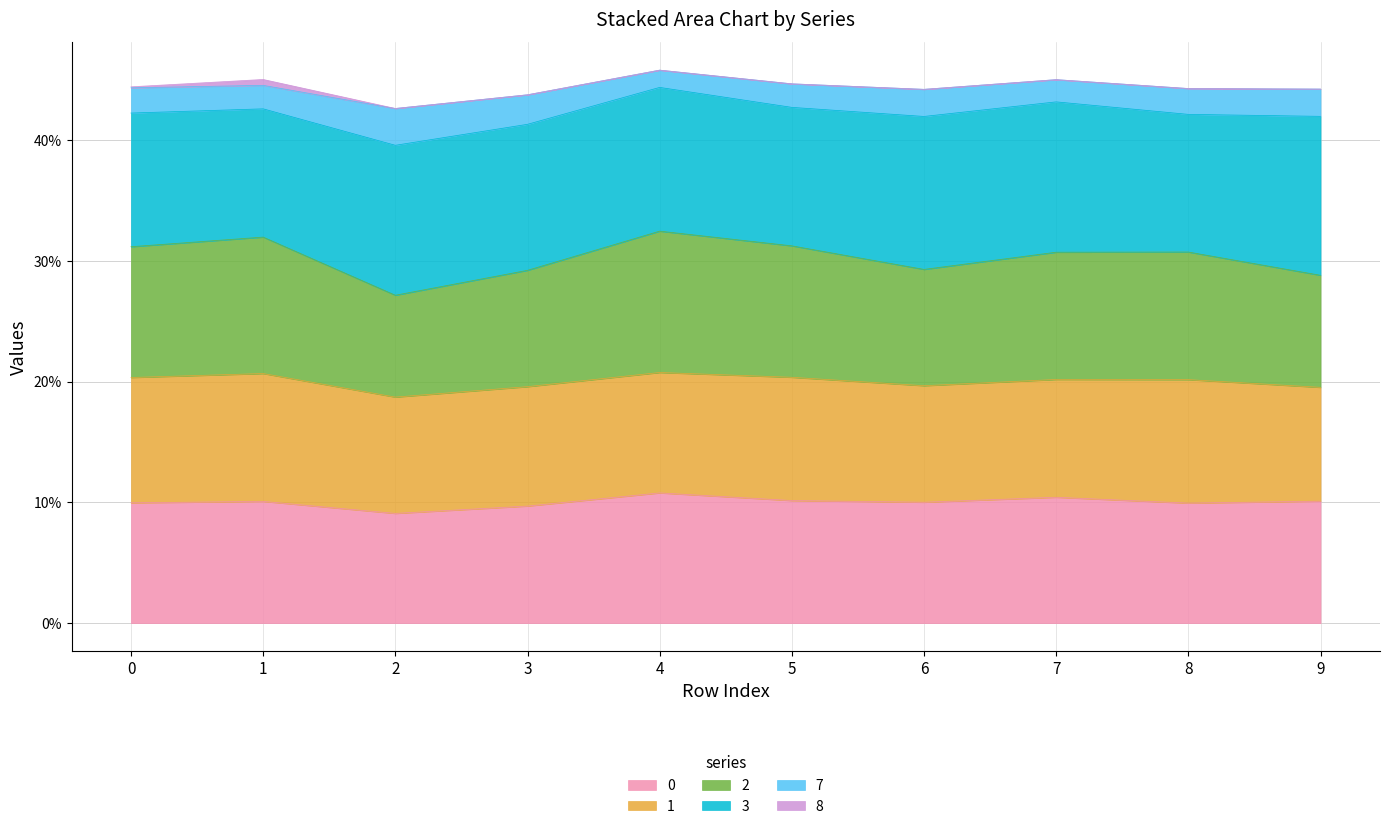

Does the chart have visible grid lines?

Yes